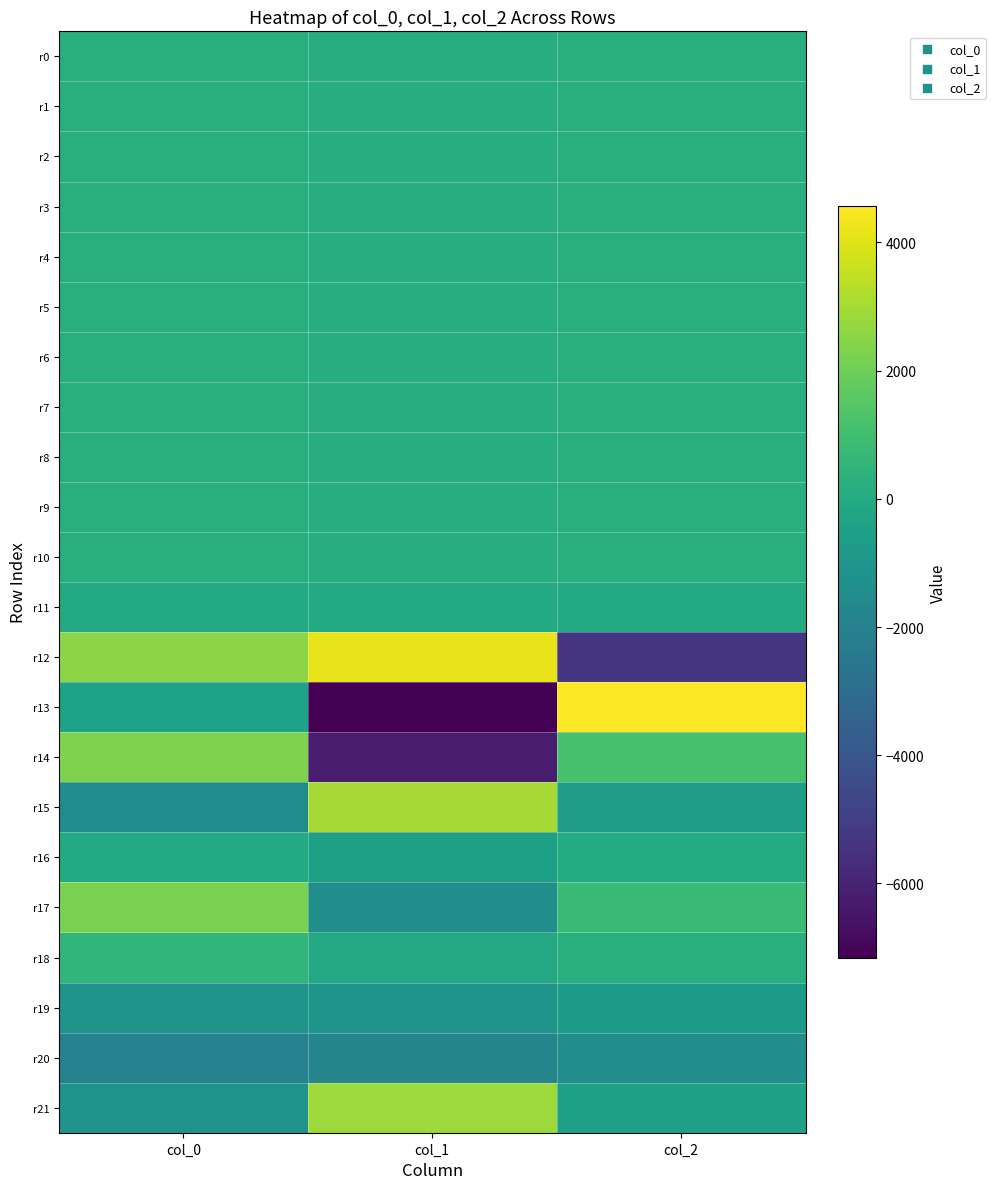

At col_2, list the series in order from smallest to largest.

r12, r20, r19, r15, r21, r11, r16, r18, r1, r4, r0, r6, r3, r5, r2, r10, r7, r8, r9, r17, r14, r13